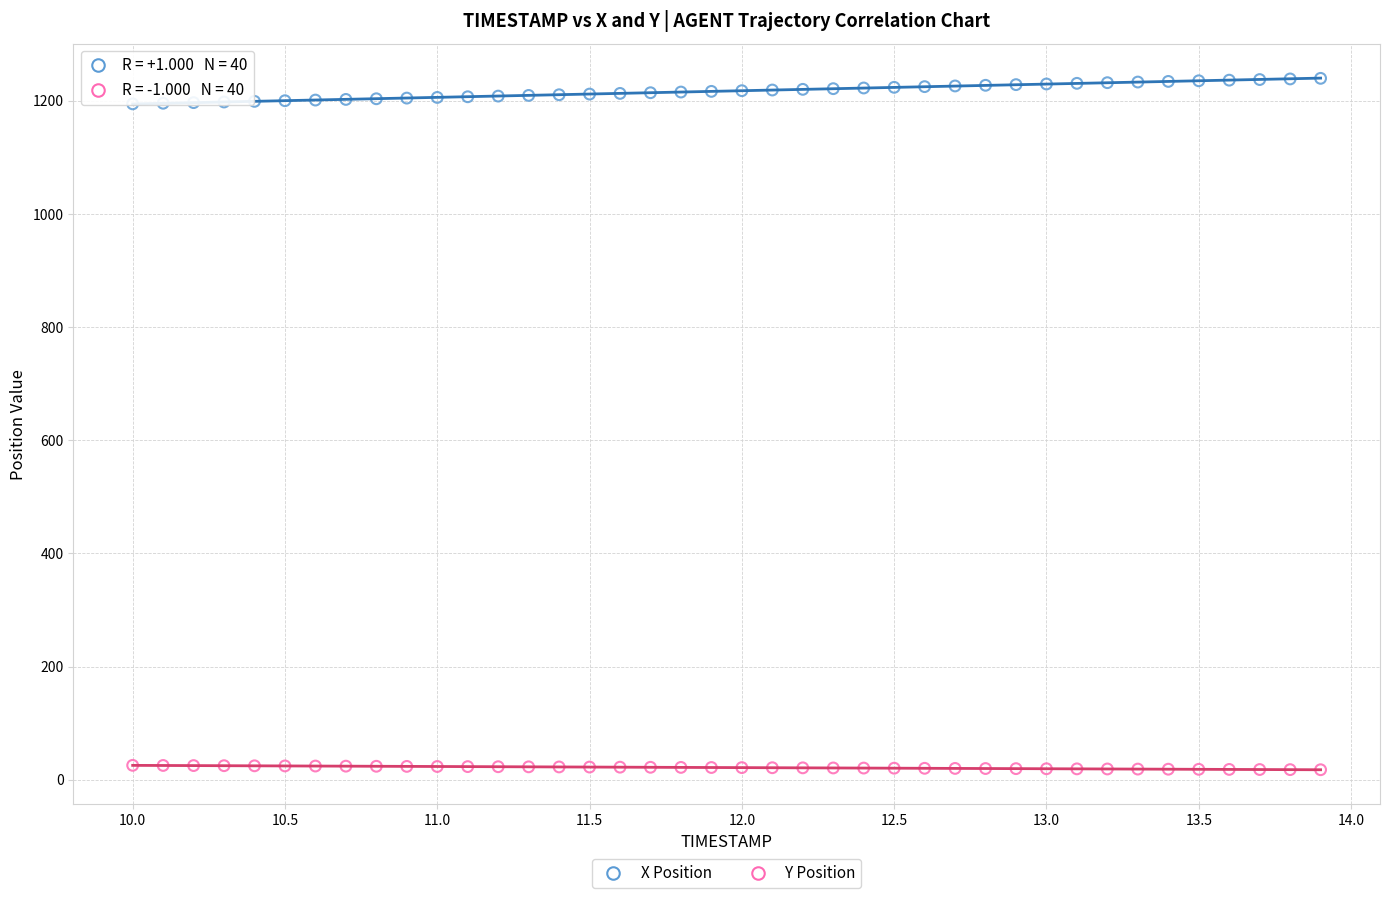

Across all data points, what is the range of Y values (max minus min)?

1222.1